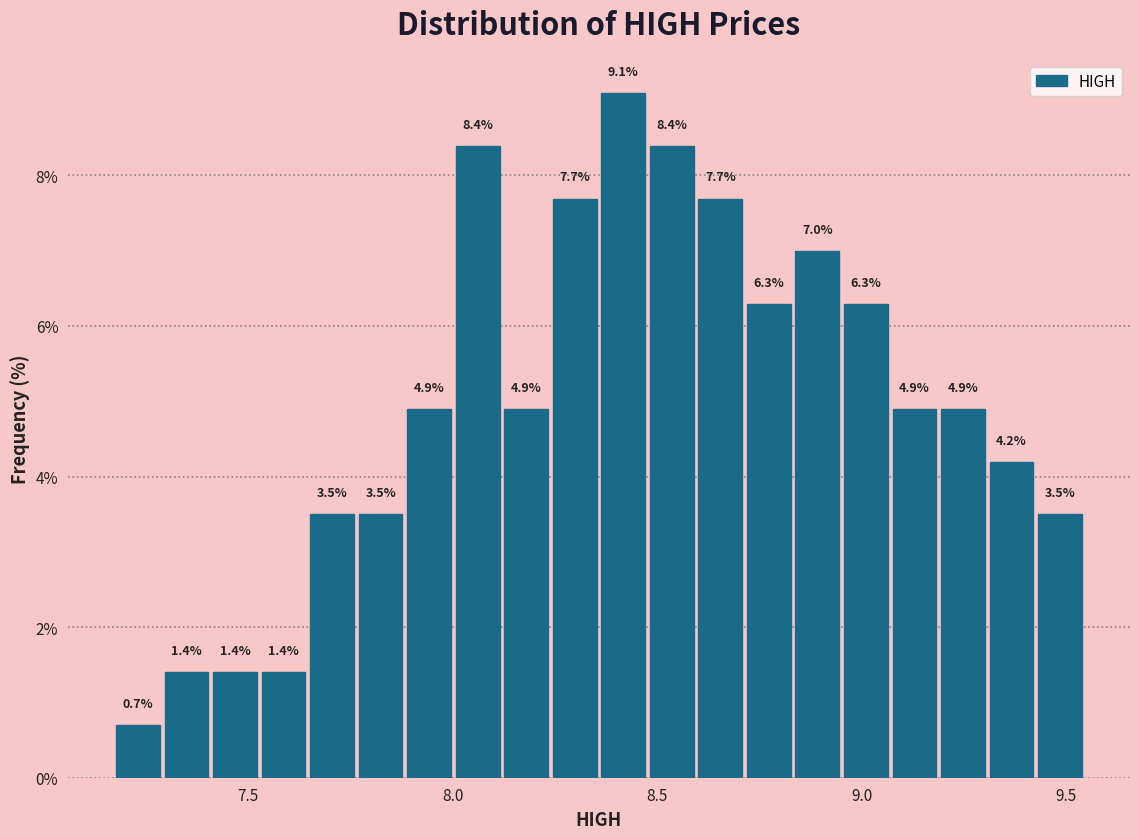

Around what value on the x-axis is the tallest bar? Give the approximate position of its centre, as read against the axis.

8.40